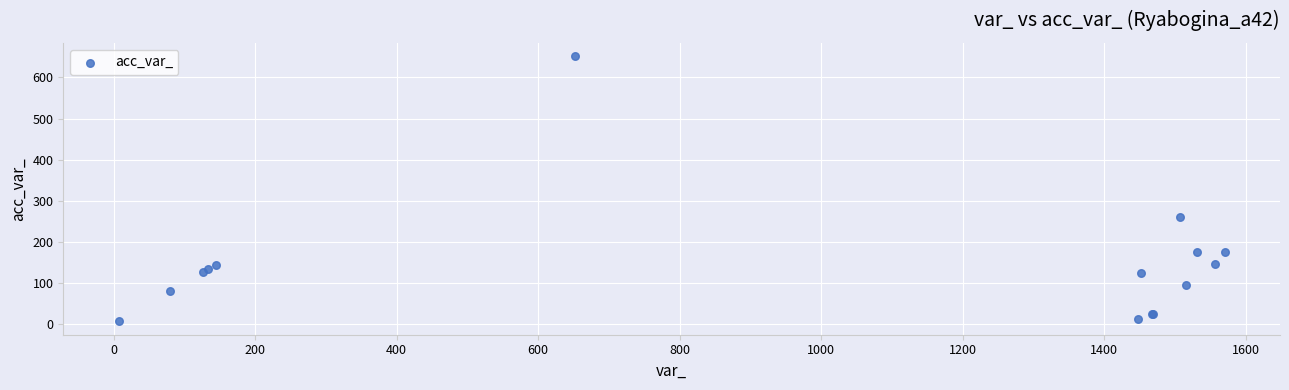

What Y value in the scatter plot is closest to 329?

262